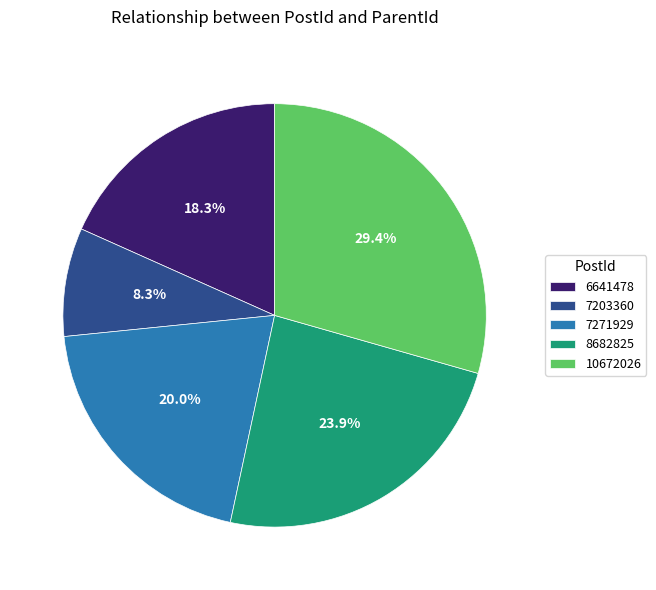

Is there a majority slice in this chart?

No